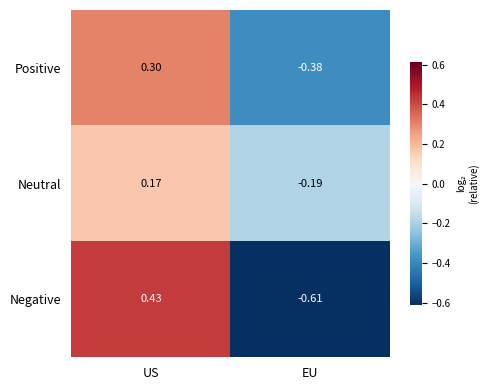

Which label corresponds to the smallest value in the chart?

EU